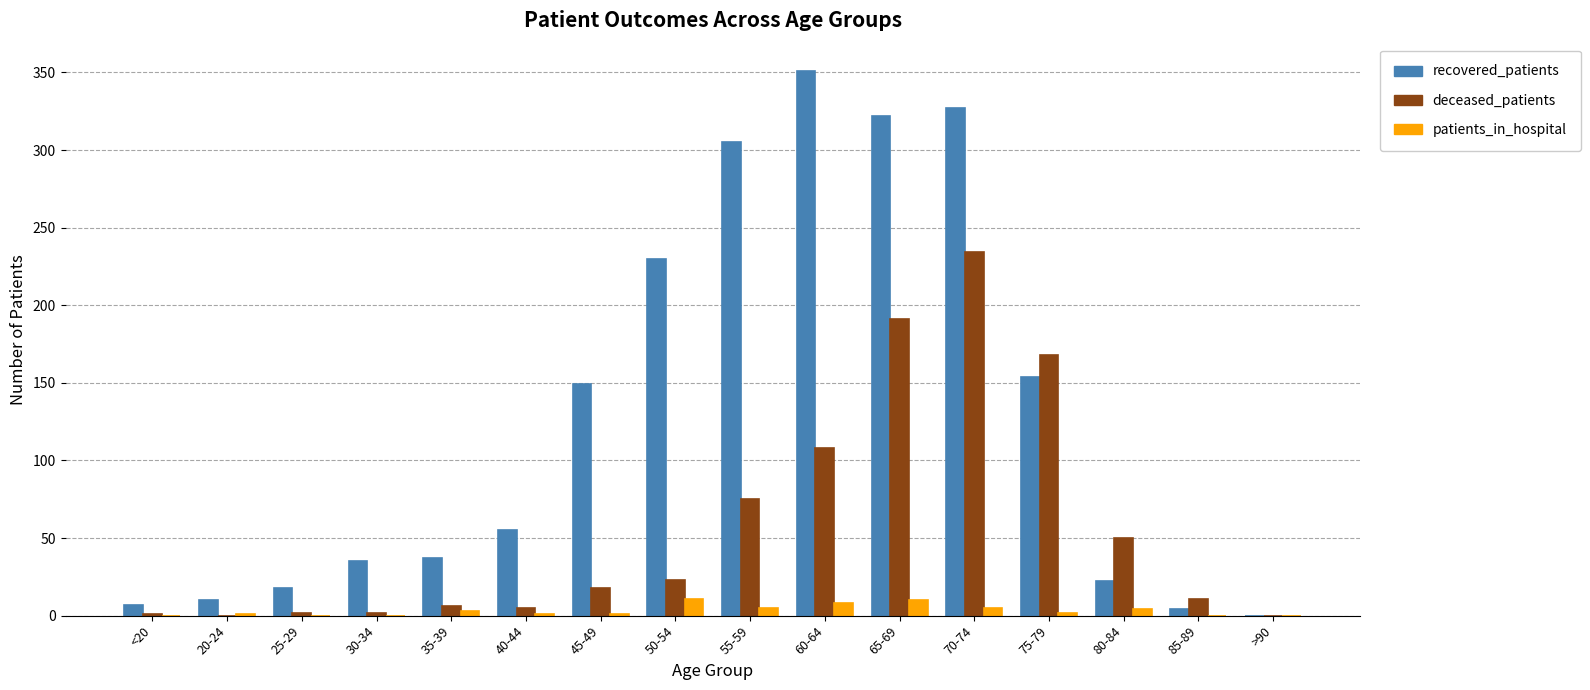

Which series has the largest range (max minus min)?

recovered_patients